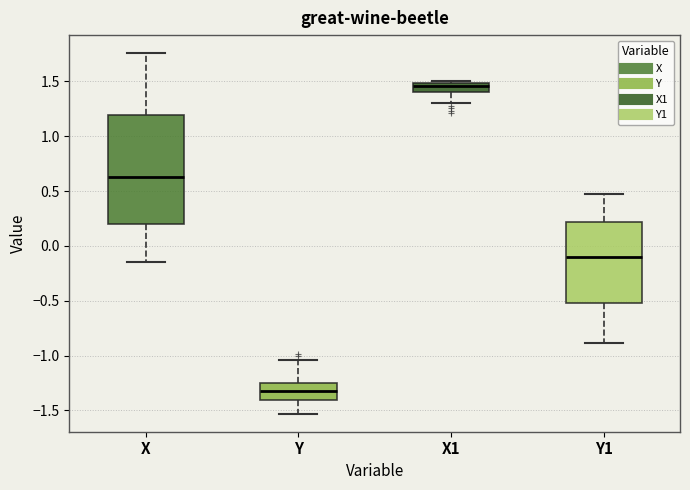

Reading left to right, transcribe this box plot: for each box, give where its median line is, the range the box spans, and where its two whiskers end, as read against the y-axis. The values are not printed on the chart, so give them approximately, as read against the axis.

X: median 0.60, box 0.20 to 1.20, whiskers -0.15 to 1.75
Y: median -1.35, box -1.40 to -1.25, whiskers -1.55 to -1.05
X1: median 1.45, box 1.40 to 1.50, whiskers 1.30 to 1.50
Y1: median -0.10, box -0.50 to 0.20, whiskers -0.90 to 0.50